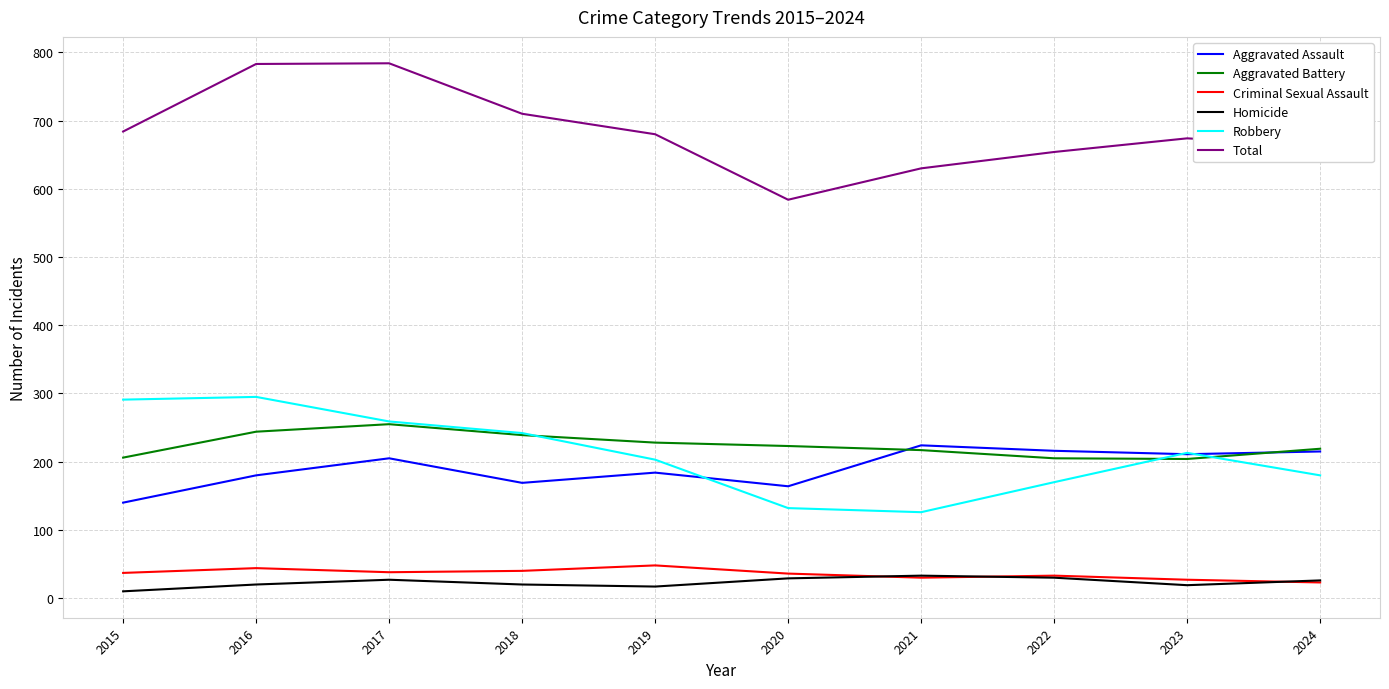

What is the difference between the highest and lowest values at 2021?

600